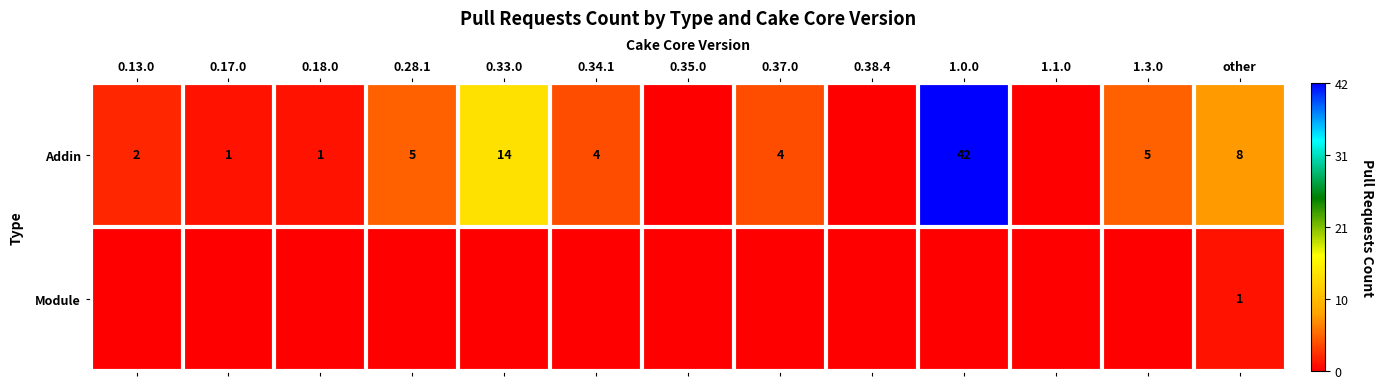

What is the sum of the Addin values at 1.0.0 and 0.34.1?

46